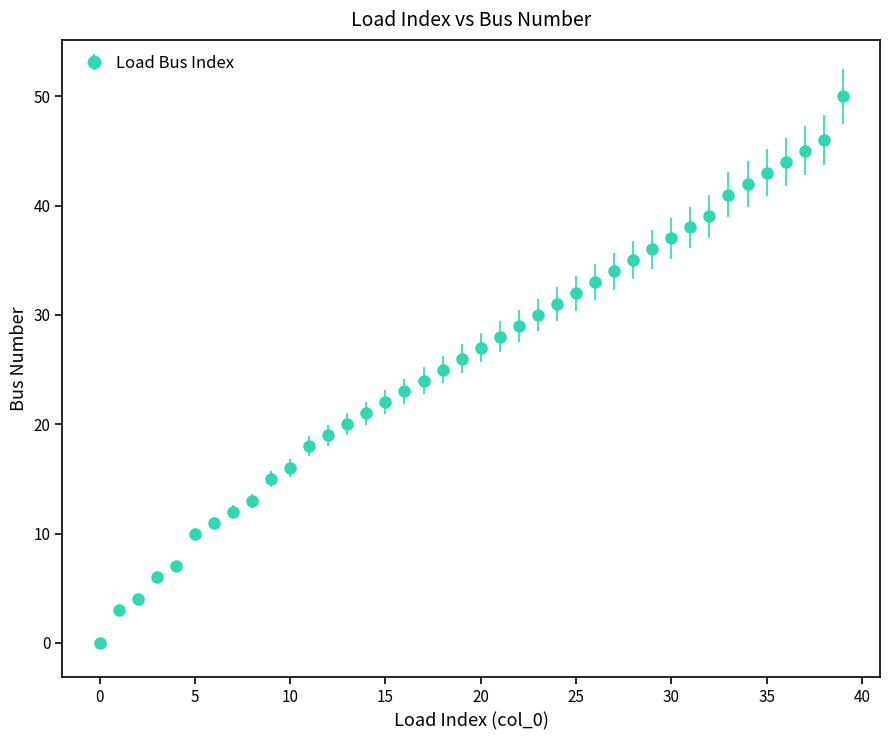

What is the difference between the maximum and minimum values?

50